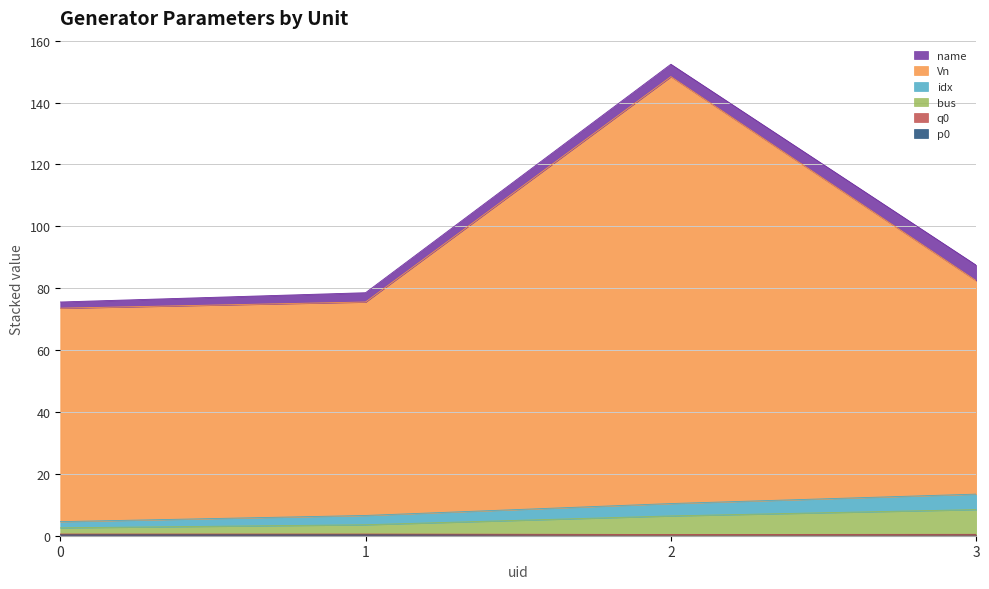

The value of bus at 0 is 2.5. True or false?

True